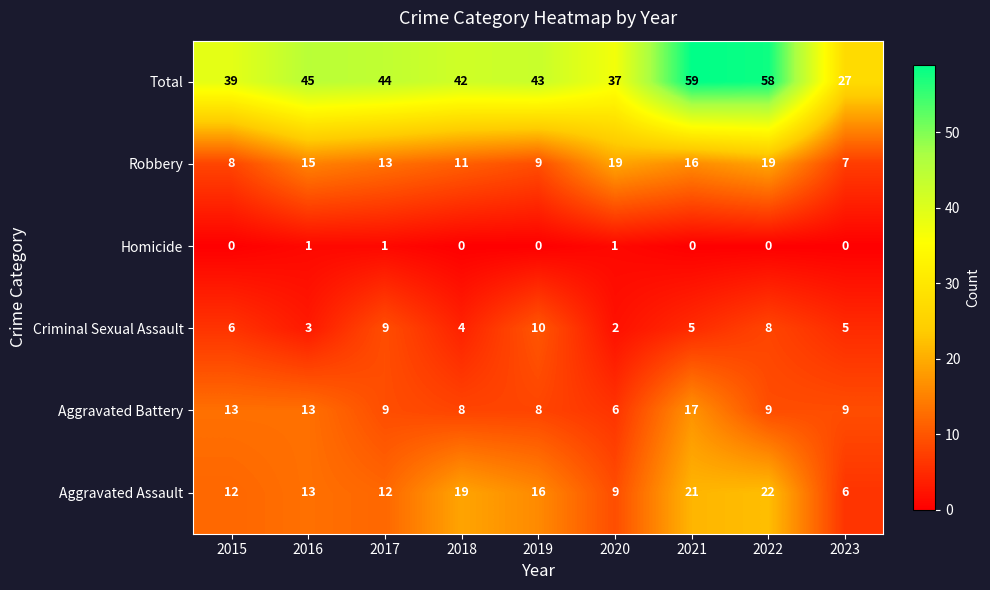

Which series has the largest range (max minus min)?

Total